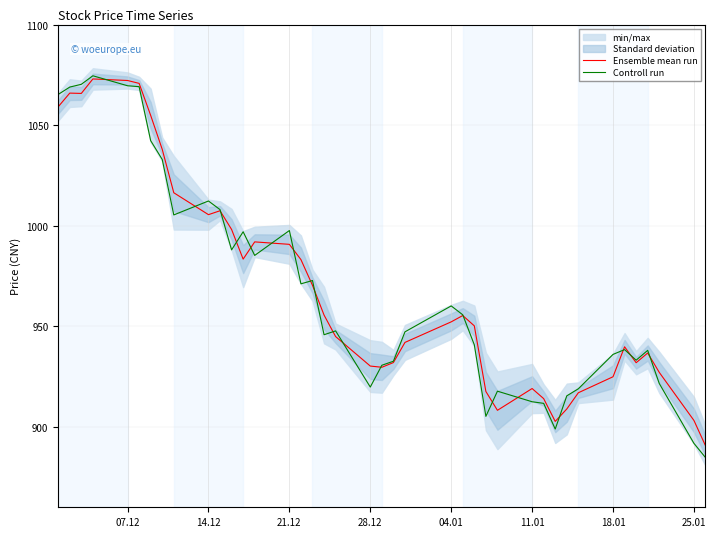

True or false: Controll run has a value of 997.6 at 21.12.

True